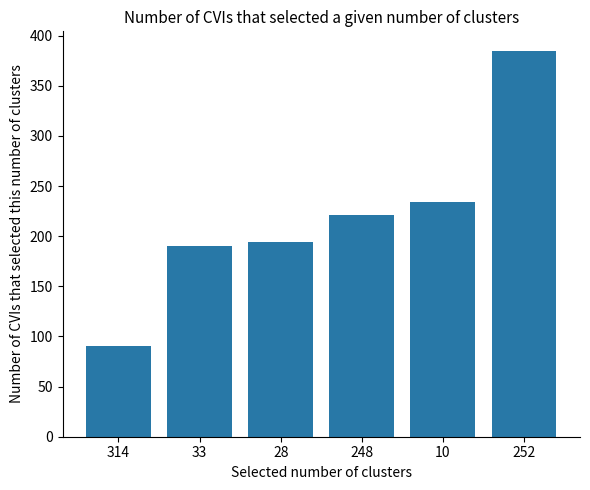

The chart shows a value of 333 at 28. True or false?

False